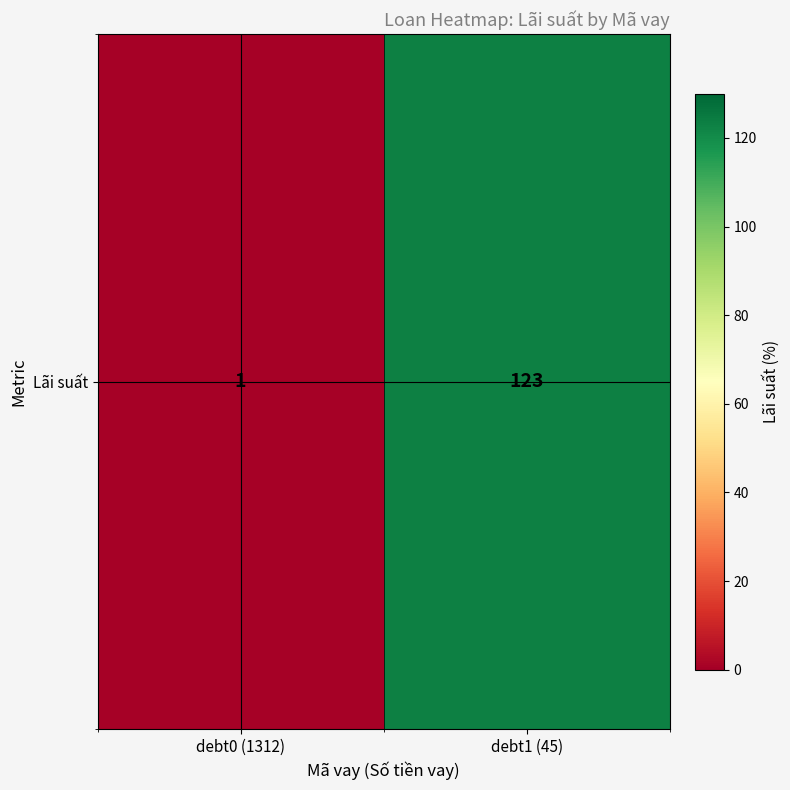

Rank the categories by value from highest to lowest.

debt1 (45), debt0 (1312)